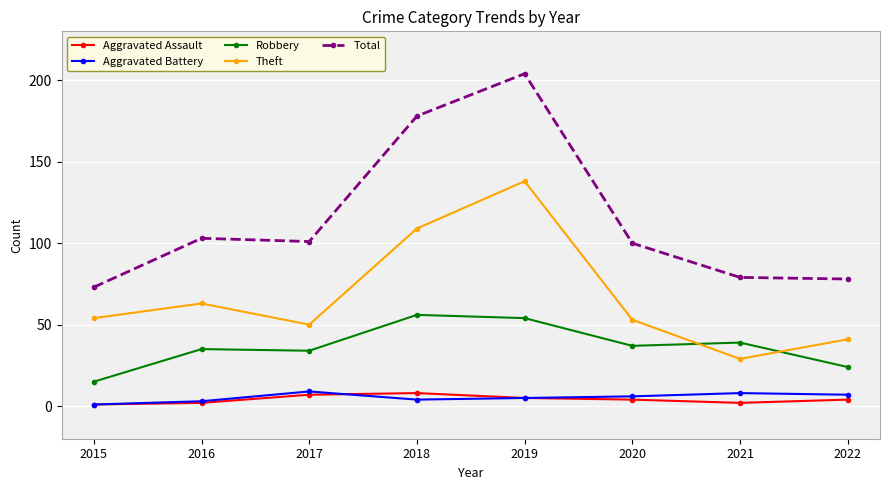

True or false: Aggravated Battery and Robbery cross at least once.

False